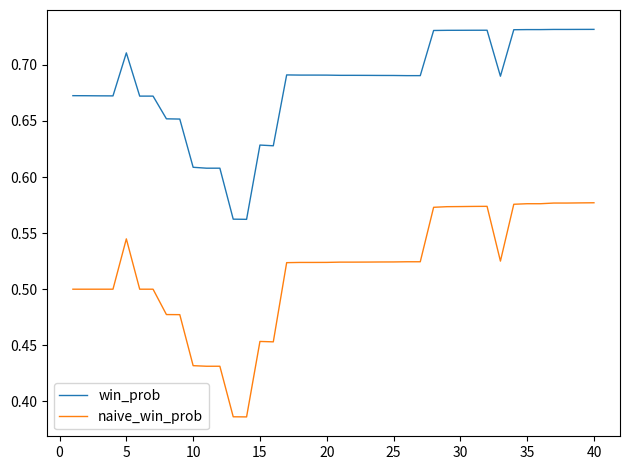

Which series has the largest total across all categories?

win_prob